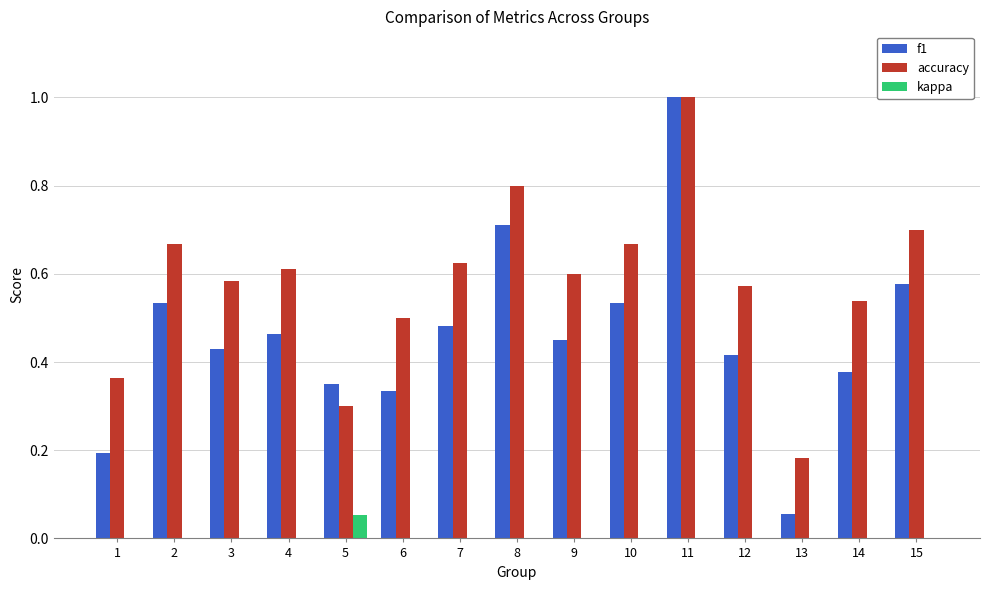

What is the greatest value displayed?

1.0